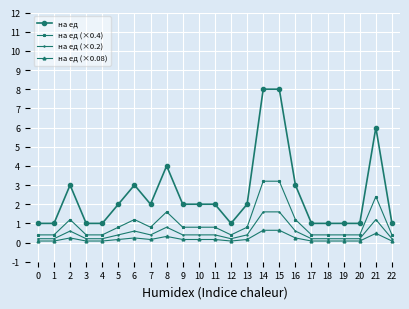

Does the chart have visible grid lines?

Yes